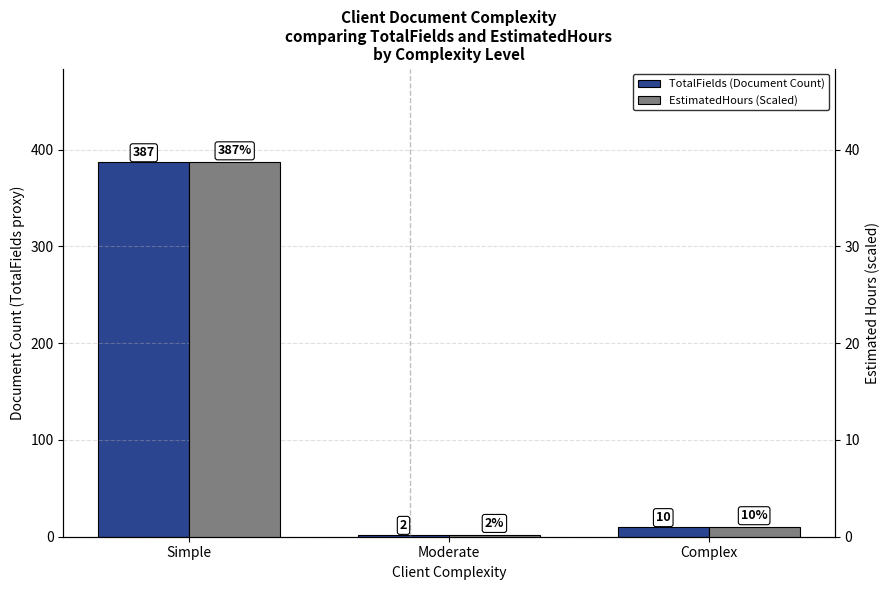

How many data points does each series have?

3